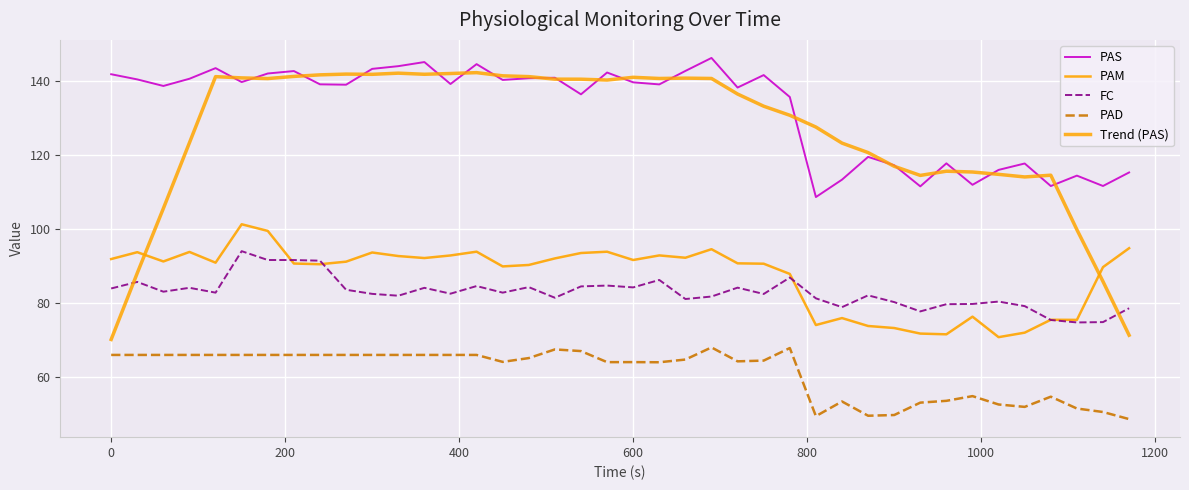

How many lines are shown in the chart?

5